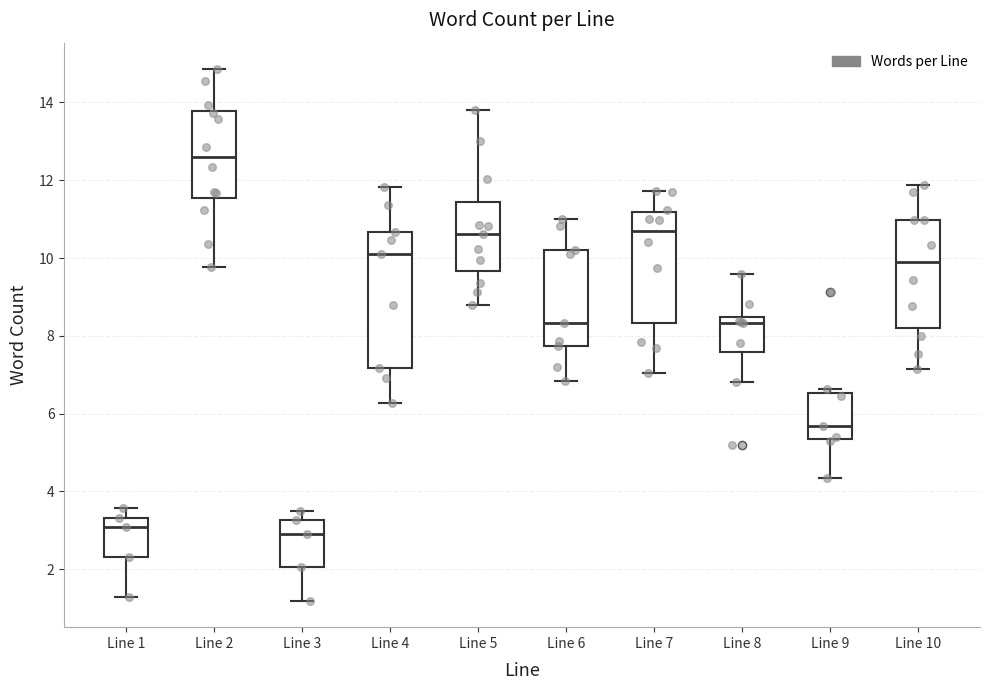

Reading left to right, read every box against the y-axis: the position of its median line, the range the box covers, and the ends of its whiskers. The values are not printed on the chart, so give them approximately, as read against the axis.

Line 1: median 3.0, box 2.4 to 3.4, whiskers 1.2 to 3.6
Line 2: median 12.6, box 11.6 to 13.8, whiskers 9.8 to 14.8
Line 3: median 2.8, box 2.0 to 3.2, whiskers 1.2 to 3.4
Line 4: median 10.0, box 7.2 to 10.6, whiskers 6.2 to 11.8
Line 5: median 10.6, box 9.6 to 11.4, whiskers 8.8 to 13.8
Line 6: median 8.4, box 7.8 to 10.2, whiskers 6.8 to 11.0
Line 7: median 10.8, box 8.4 to 11.2, whiskers 7.0 to 11.8
Line 8: median 8.4 (just below the box's upper edge), box 7.6 to 8.4, whiskers 6.8 to 9.6
Line 9: median 5.6, box 5.4 to 6.6, whiskers 4.4 to 6.6 (just above the box's upper edge)
Line 10: median 9.8, box 8.2 to 11.0, whiskers 7.2 to 11.8